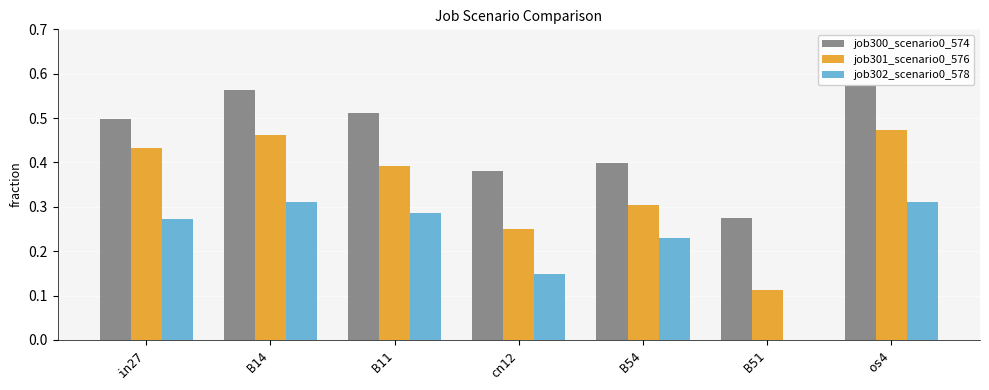

What is the sum of all job301_scenario0_576 values?

2.4